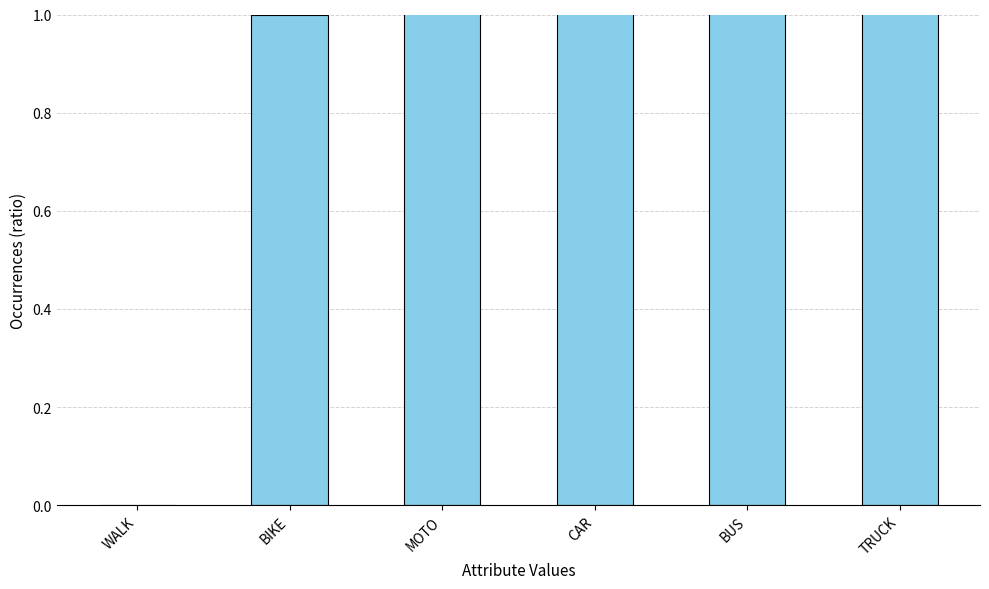

Count the number of values greater than 3.

2